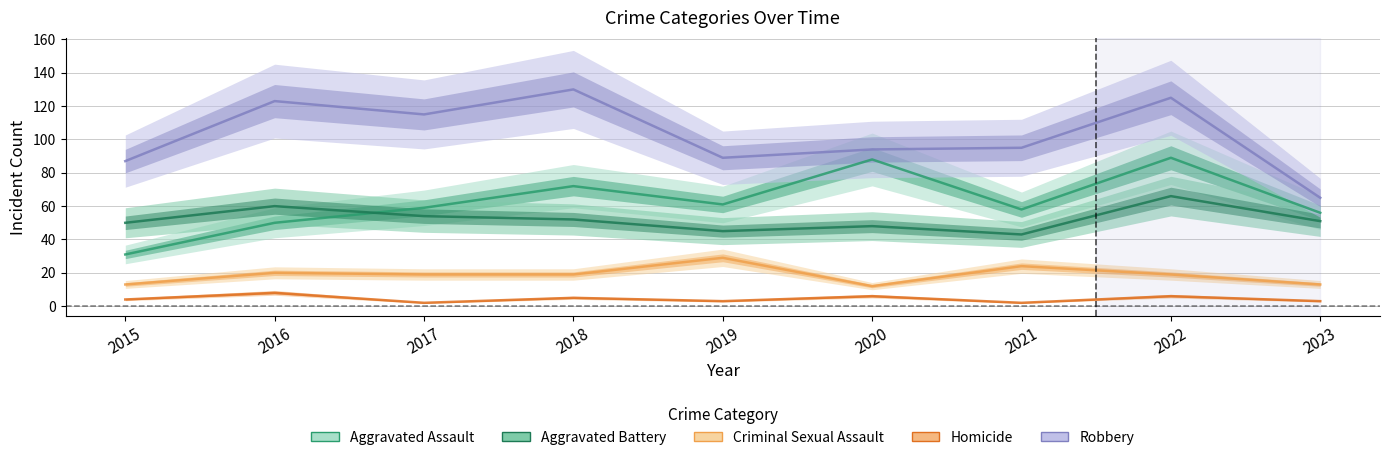

True or false: Robbery and Aggravated Battery cross at least once.

False